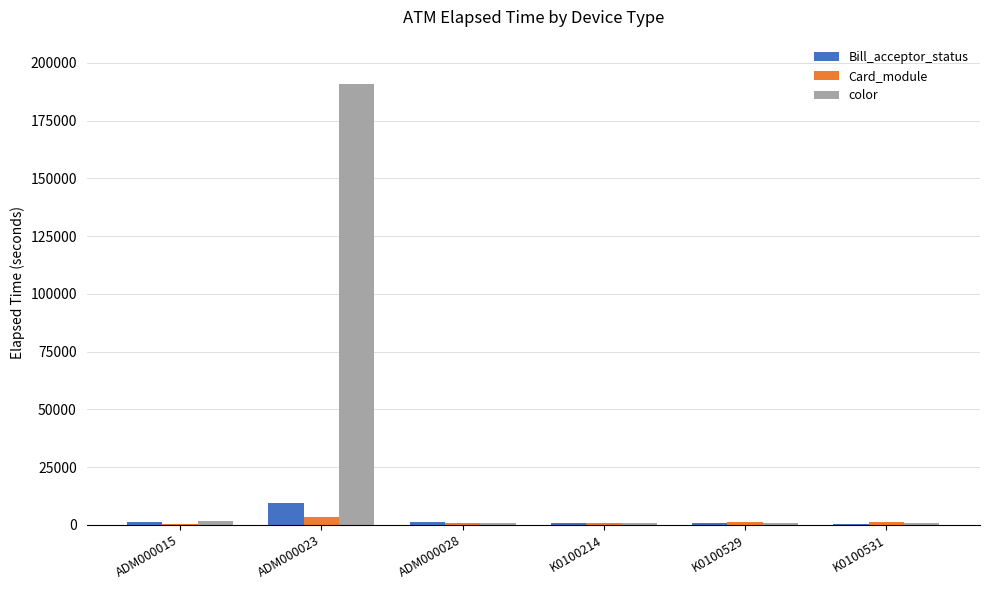

Which series has the largest total across all categories?

color